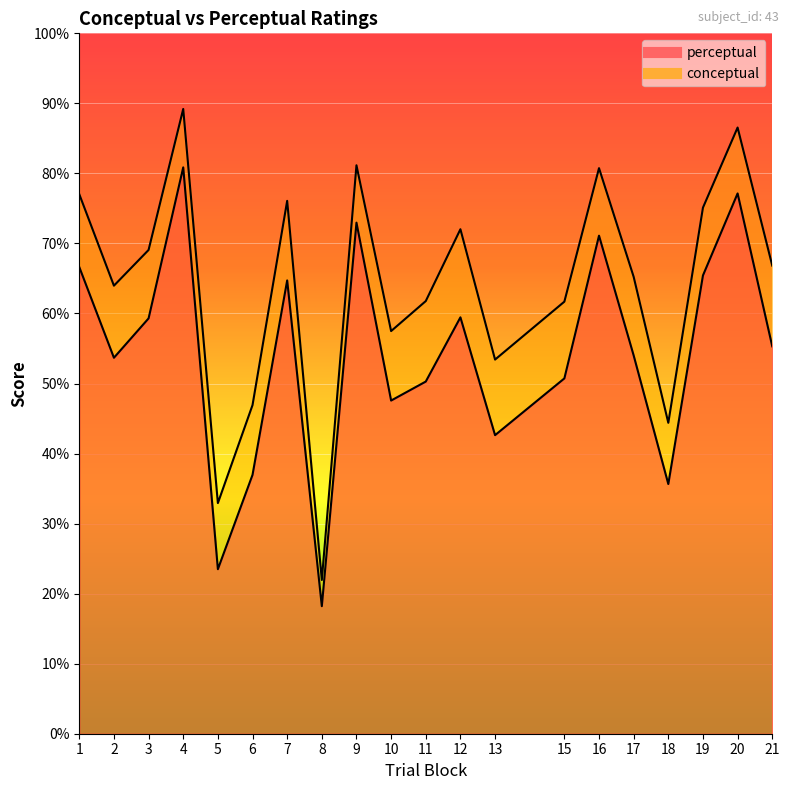

How many distinct data groups are displayed?

2